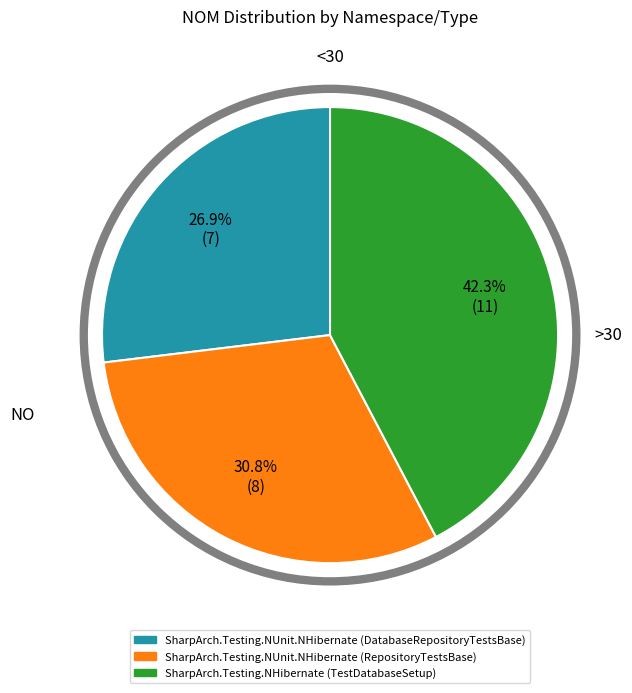

What percentage is the SharpArch.Testing.NHibernate (TestDatabaseSetup) slice, to the nearest percent?

42%